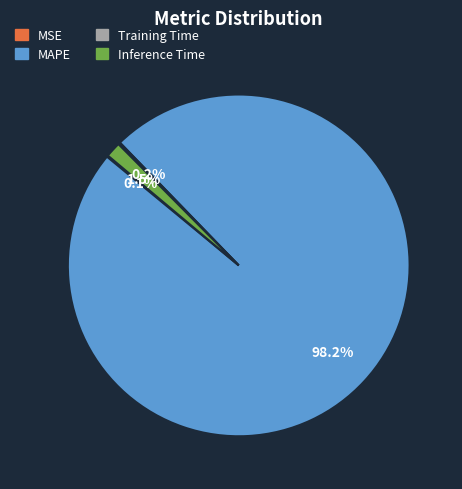

To the nearest percent, what is the average slice percentage?

25%